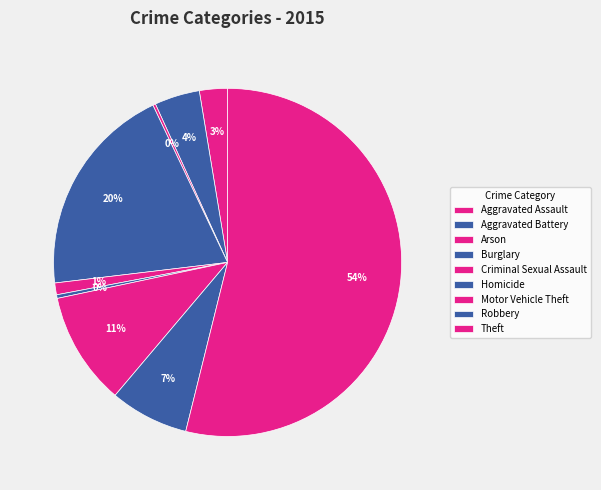

What is the majority slice?

Theft